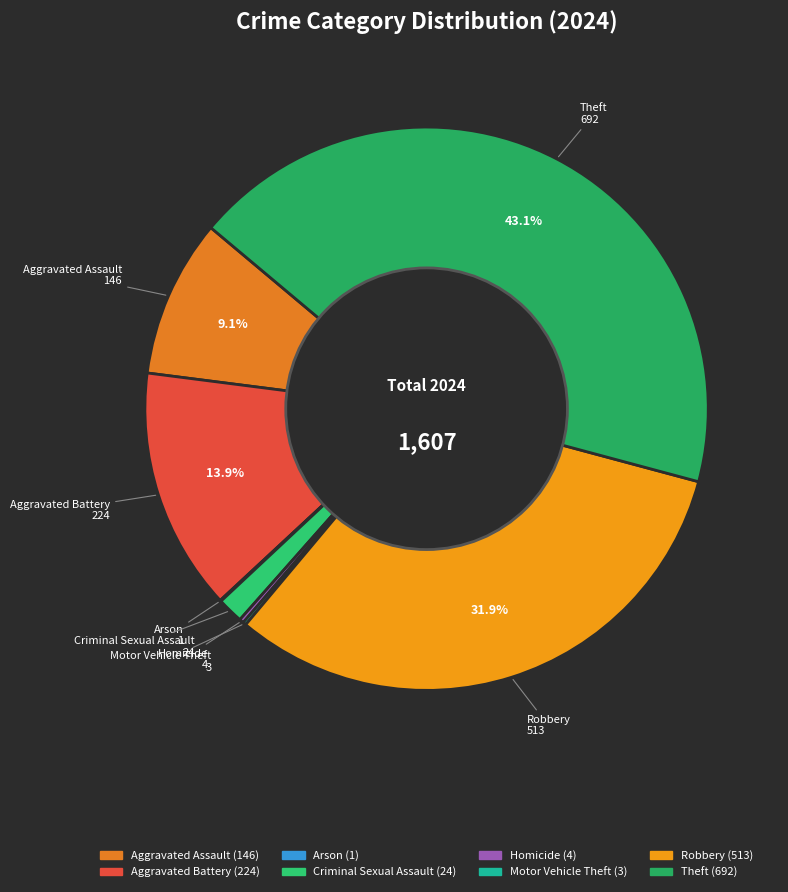

Which category has the biggest portion of the pie?

Theft